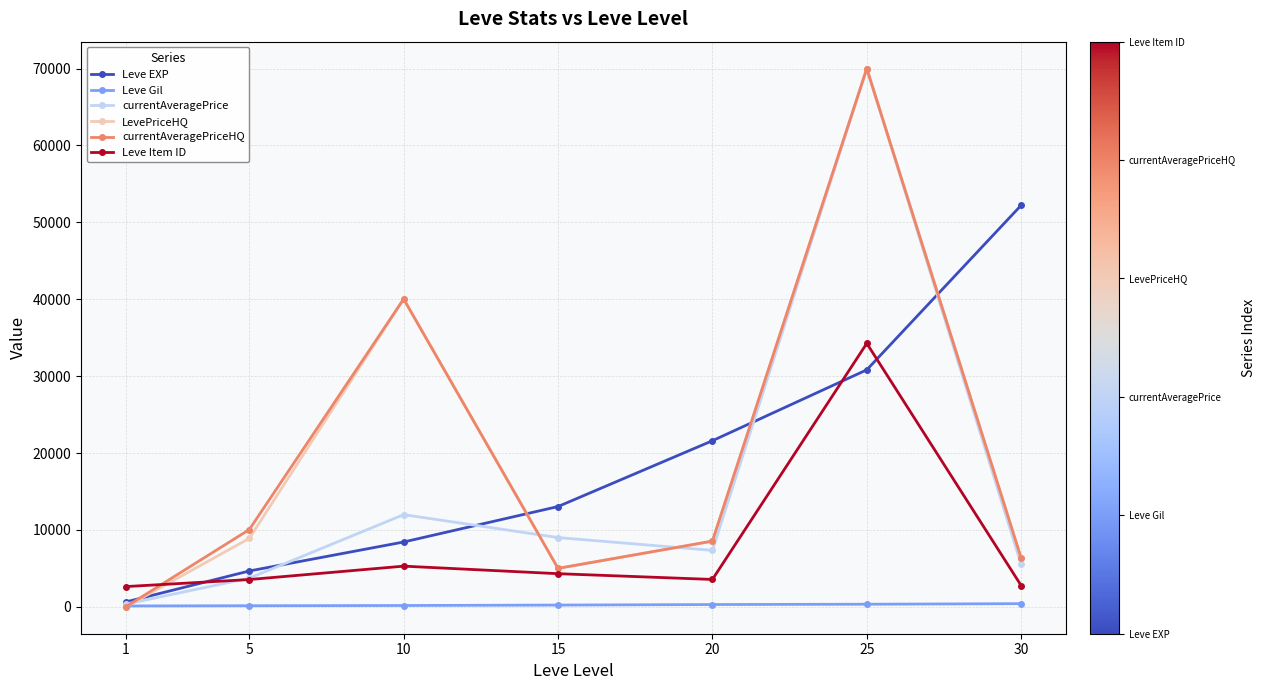

What is the highest value of the Leve EXP series?

52220